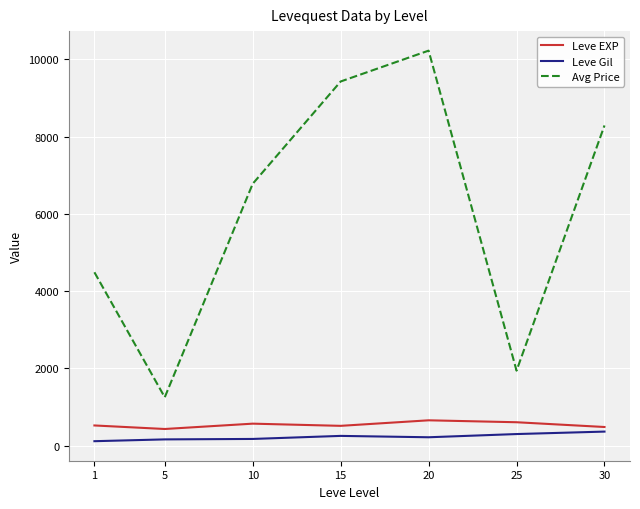

List the labels in order of Avg Price value, smallest first.

5, 25, 1, 10, 30, 15, 20